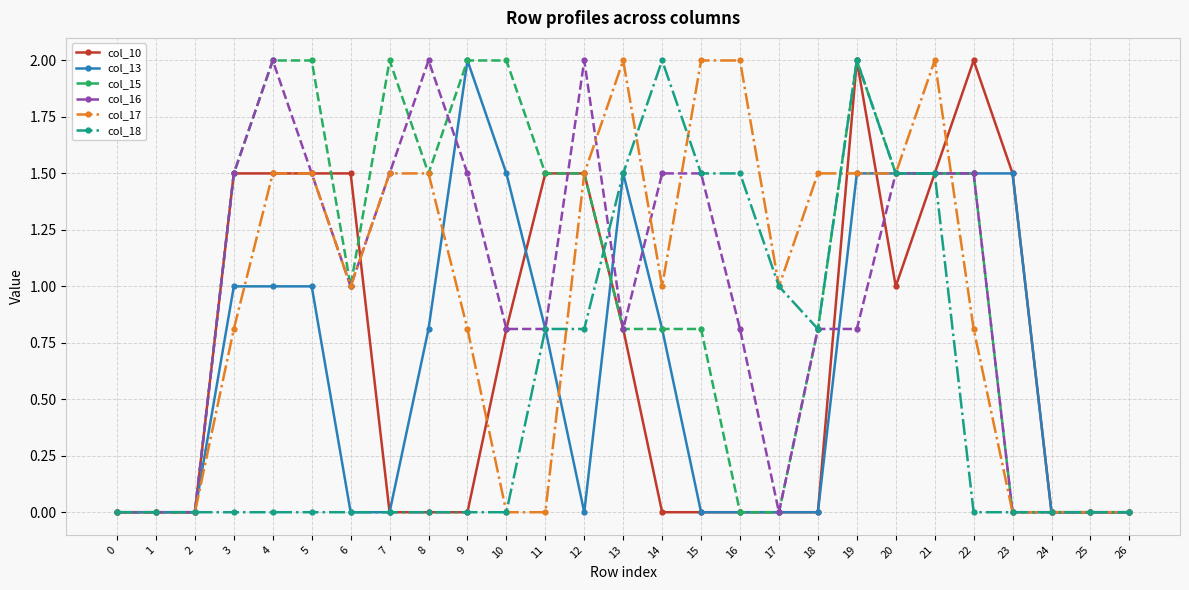

How many lines are shown in the chart?

6